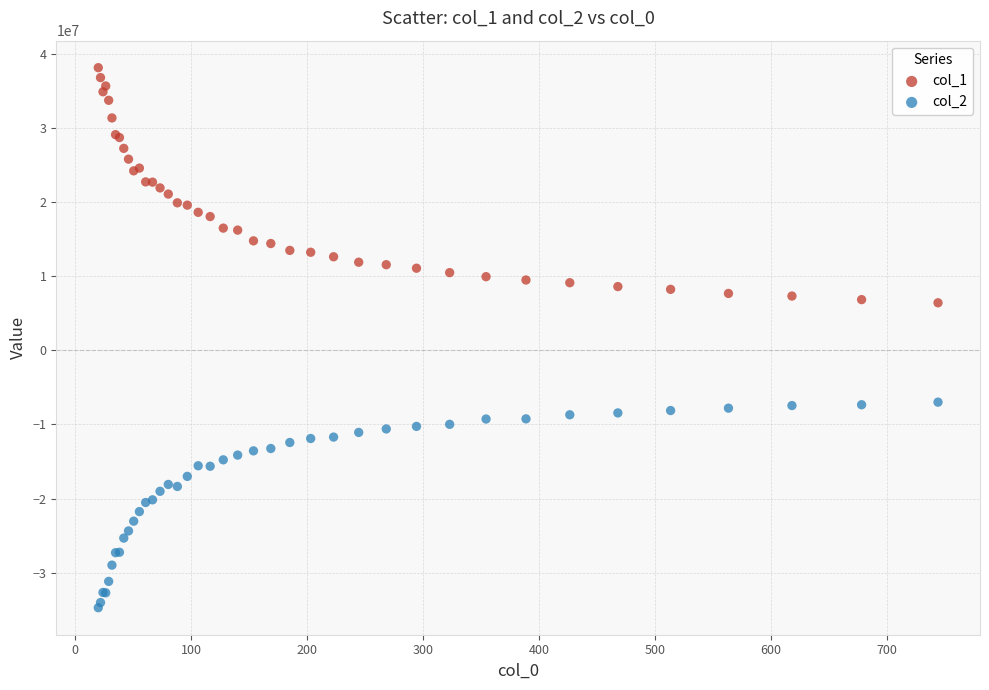

Which series contains the highest Y value?

col_1